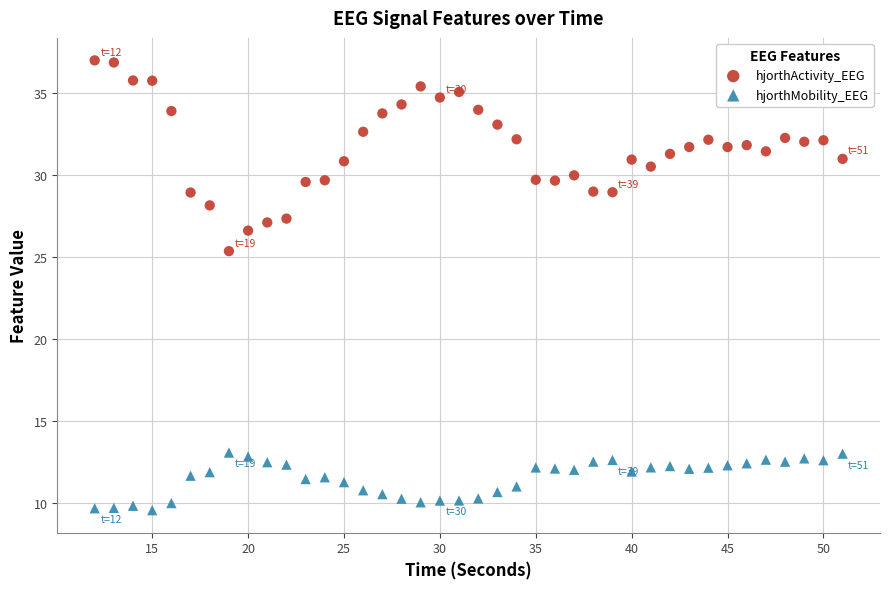

Across all data points, what is the range of Y values (max minus min)?

27.4